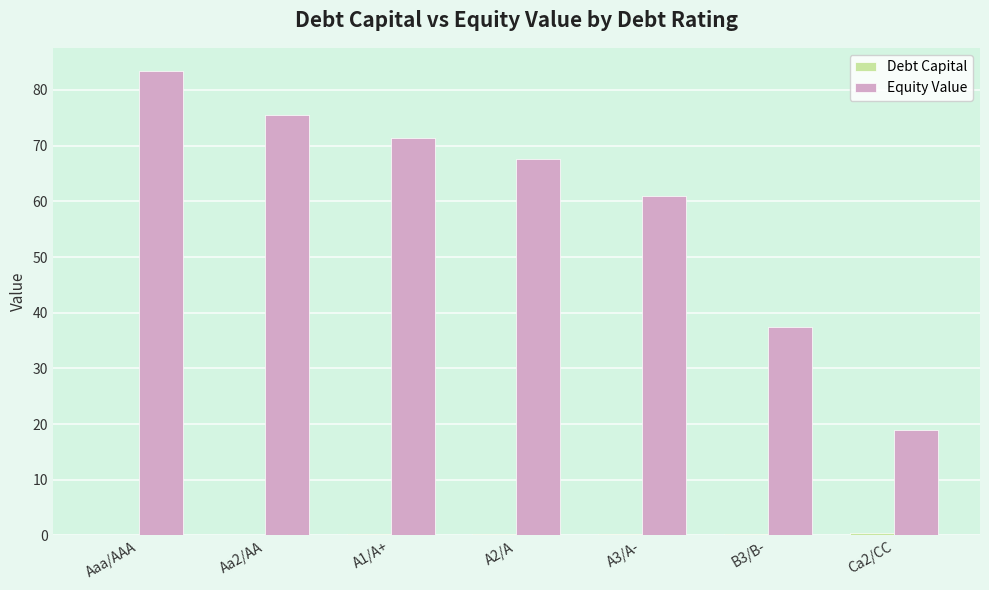

What is the difference between the Equity Value values at Aaa/AAA and Ca2/CC?

64.4